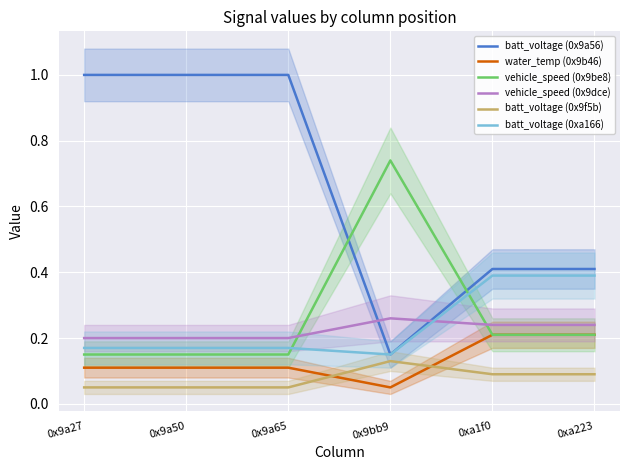

At which category is the sum across all series the highest?

0x9a27